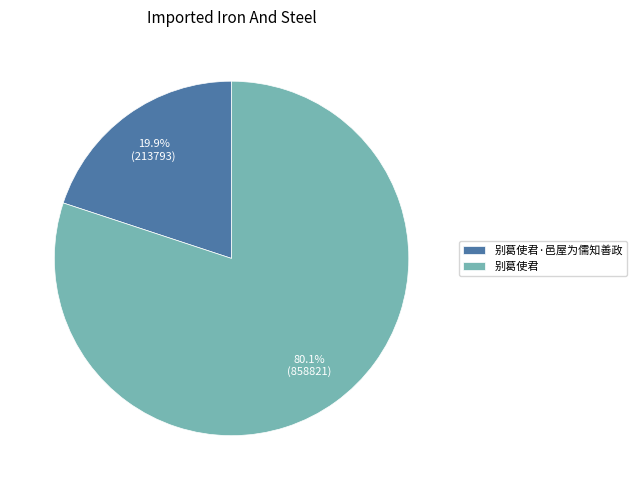

Do 别葛使君·邑屋为儒知善政 and 别葛使君 together represent more than half of the pie?

Yes